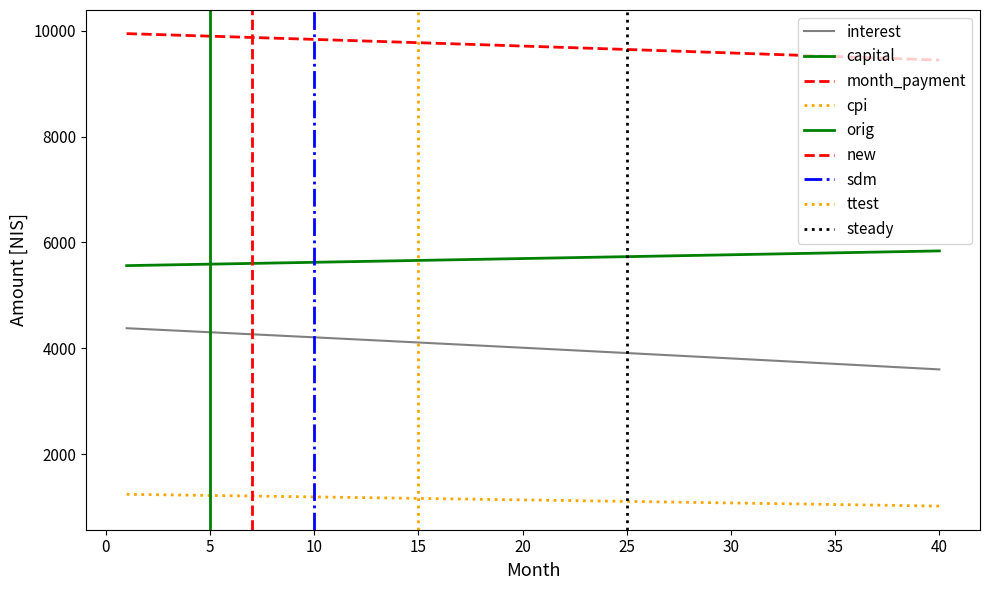

Reading left to right, what are all the values shown in this chart?

interest: 4380.5	4361.6	4342.6	4323.6	4304.6	4285.5	4266.3	4247.1	4227.8	4208.5	4189.1	4169.7	4150.2	4130.6	4111.0	4091.4	4071.7	4051.9	4032.1	4012.2	3992.3	3972.3	3952.2	3932.1	3912.0	3891.7	3871.5	3851.1	3830.7	3810.3	3789.8	3769.2	3748.6	3727.9	3707.2	3686.4	3665.6	3644.7	3623.7	3602.7
capital: 5562.5	5569.5	5576.4	5583.4	5590.4	5597.4	5604.3	5611.4	5618.4	5625.4	5632.4	5639.5	5646.5	5653.6	5660.6	5667.7	5674.8	5681.9	5689.0	5696.1	5703.2	5710.4	5717.5	5724.6	5731.8	5739.0	5746.1	5753.3	5760.5	5767.7	5774.9	5782.1	5789.4	5796.6	5803.8	5811.1	5818.4	5825.6	5832.9	5840.2
month_payment: 9943.0	9931.0	9919.0	9907.0	9894.9	9882.8	9870.7	9858.4	9846.2	9833.9	9821.5	9809.1	9796.7	9784.2	9771.7	9759.1	9746.5	9733.8	9721.1	9708.3	9695.5	9682.6	9669.7	9656.8	9643.7	9630.7	9617.6	9604.4	9591.2	9578.0	9564.7	9551.4	9538.0	9524.5	9511.1	9497.5	9483.9	9470.3	9456.6	9442.9
cpi: 1244.6	1239.2	1233.8	1228.3	1222.9	1217.4	1211.9	1206.4	1200.9	1195.4	1189.8	1184.3	1178.7	1173.1	1167.5	1161.9	1156.2	1150.6	1144.9	1139.2	1133.5	1127.8	1122.1	1116.3	1110.5	1104.7	1098.9	1093.1	1087.3	1081.4	1075.6	1069.7	1063.8	1057.9	1051.9	1046.0	1040.0	1034.1	1028.1	1022.0